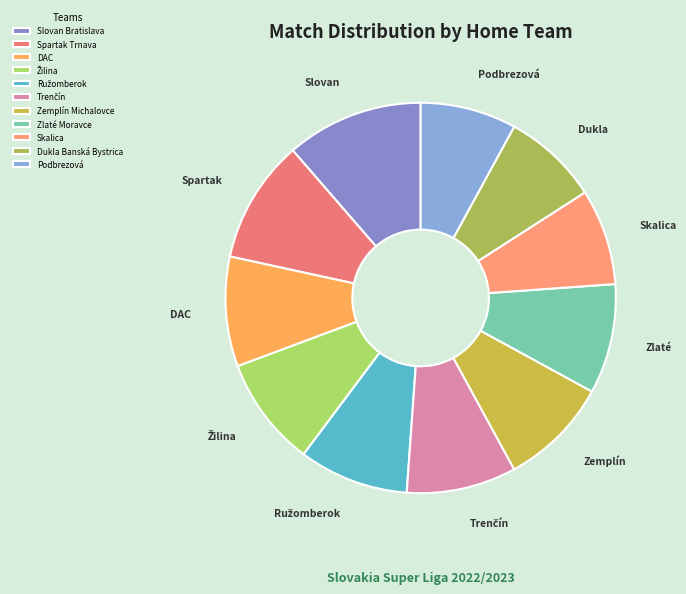

True or false: Zemplín Michalovce accounts for 9% of the total.

True